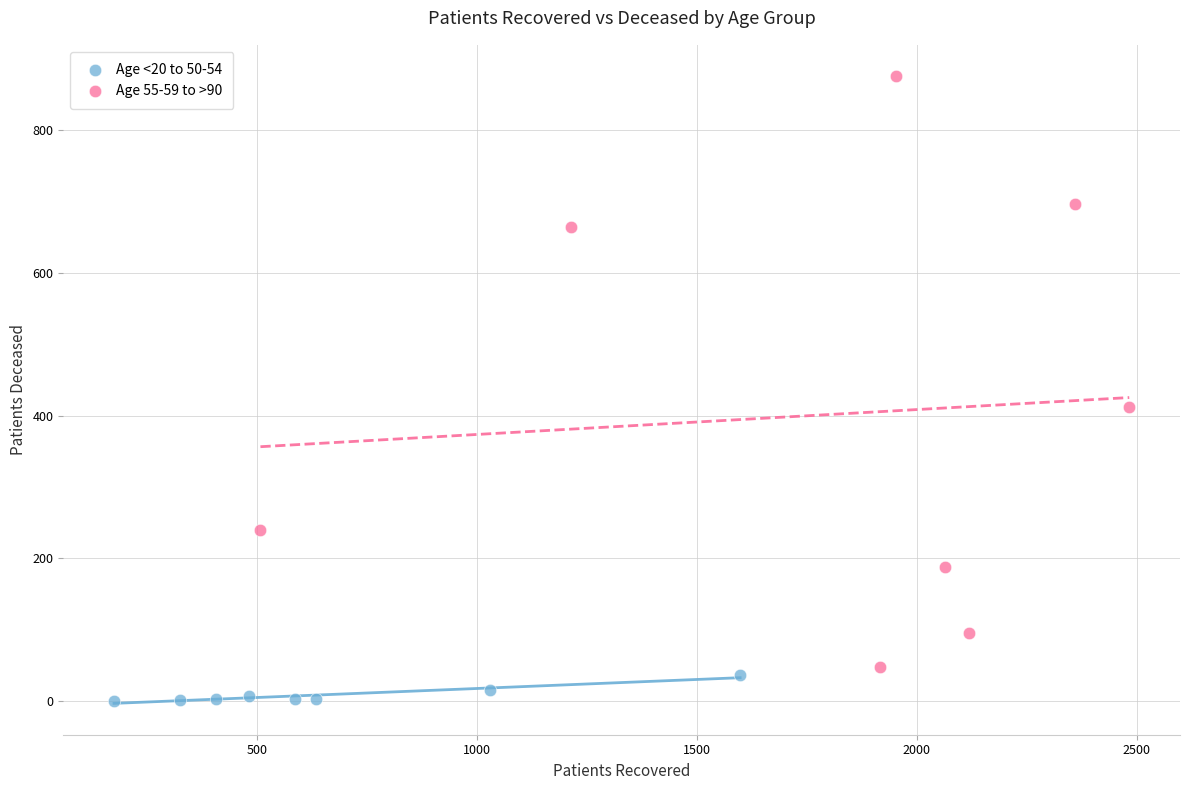

Which series contains the lowest Y value?

Age <20 to 50-54